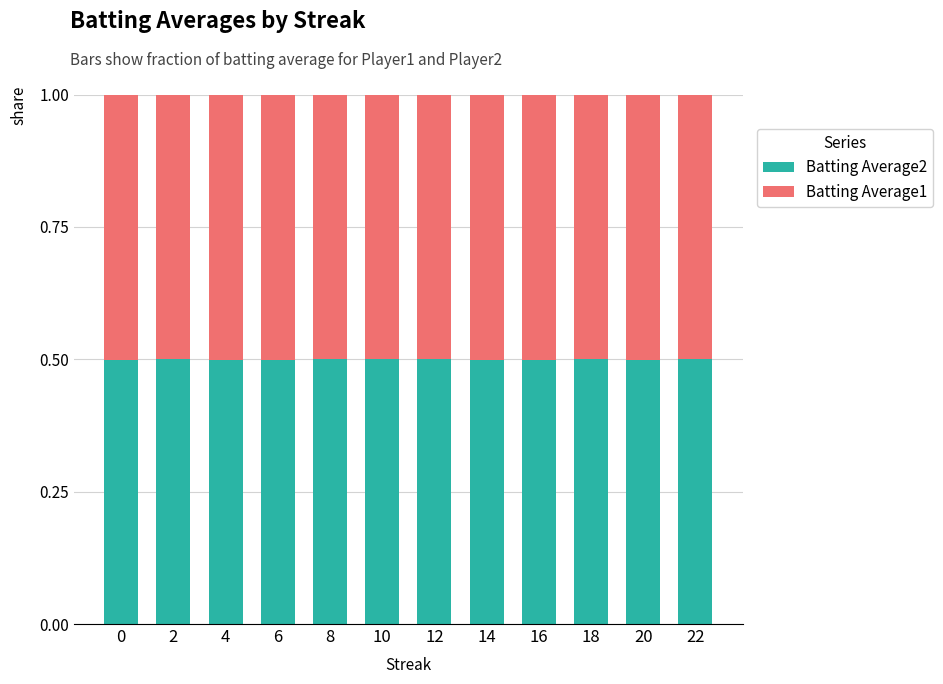

Reading left to right, list the values for the Batting Average2 series.

0.5	0.5	0.5	0.5	0.5	0.5	0.5	0.5	0.5	0.5	0.5	0.5